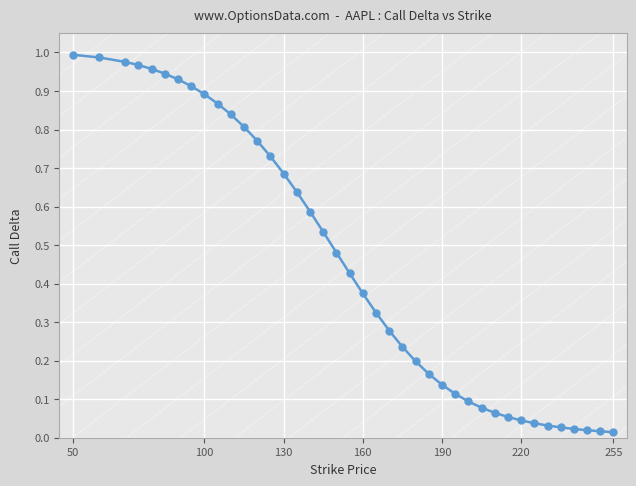

What is the sum of all values?

18.3